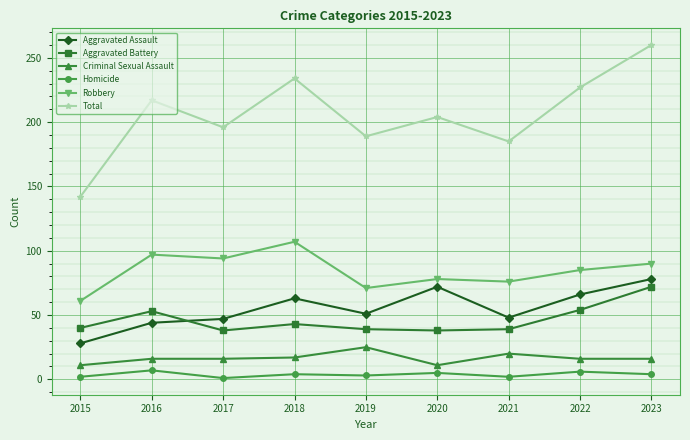

What is the maximum value for Homicide?

7